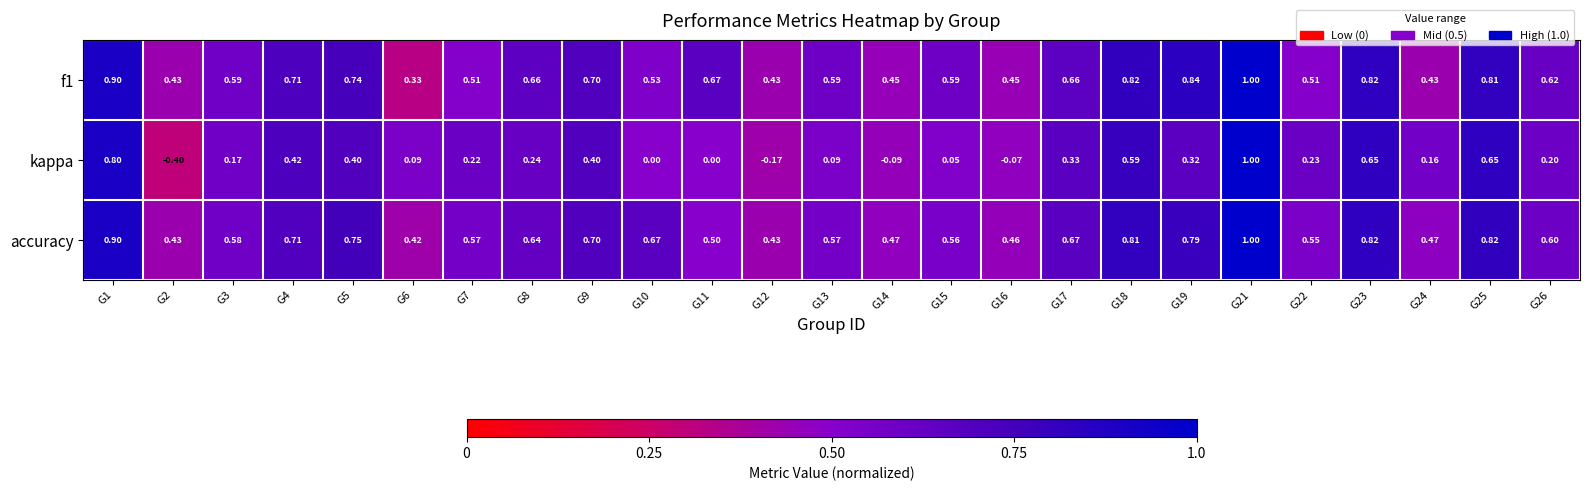

What is the smallest value displayed?

-0.4